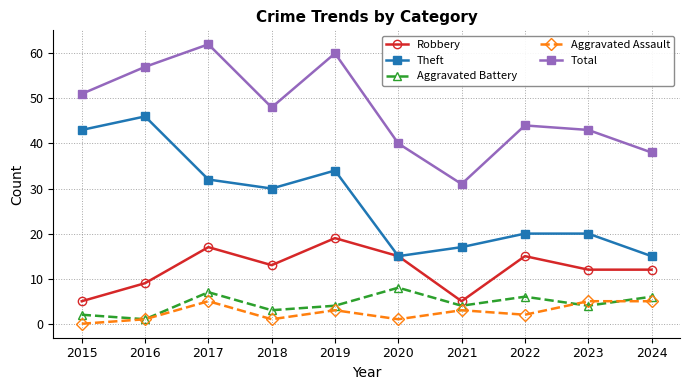

What is the difference between the second highest and minimum values in the Aggravated Battery series?

6